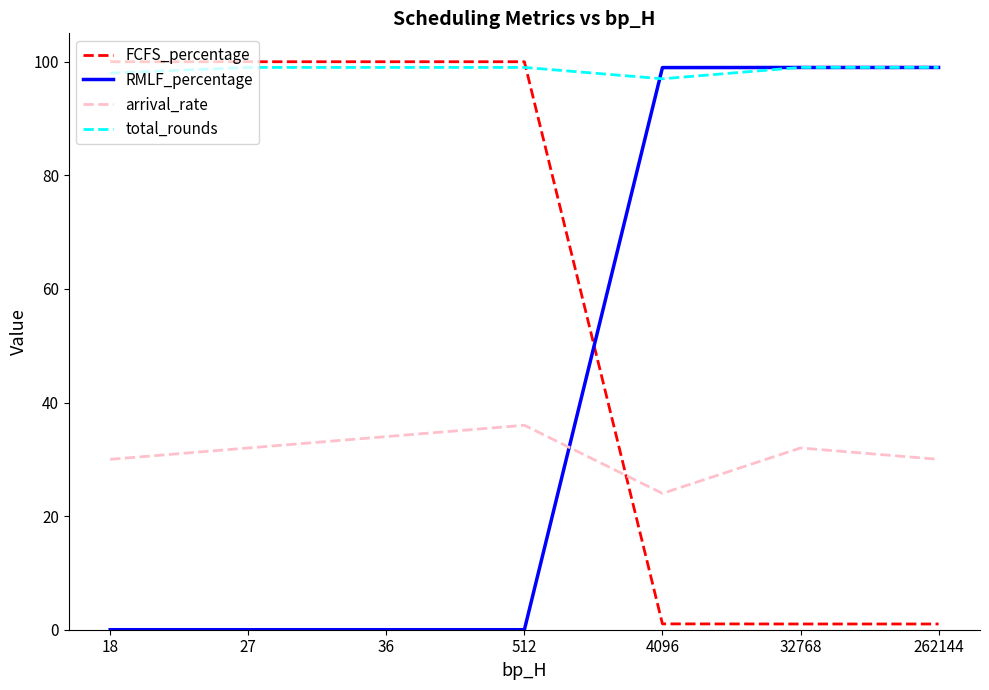

What is the total value across all series at 512?

235.0